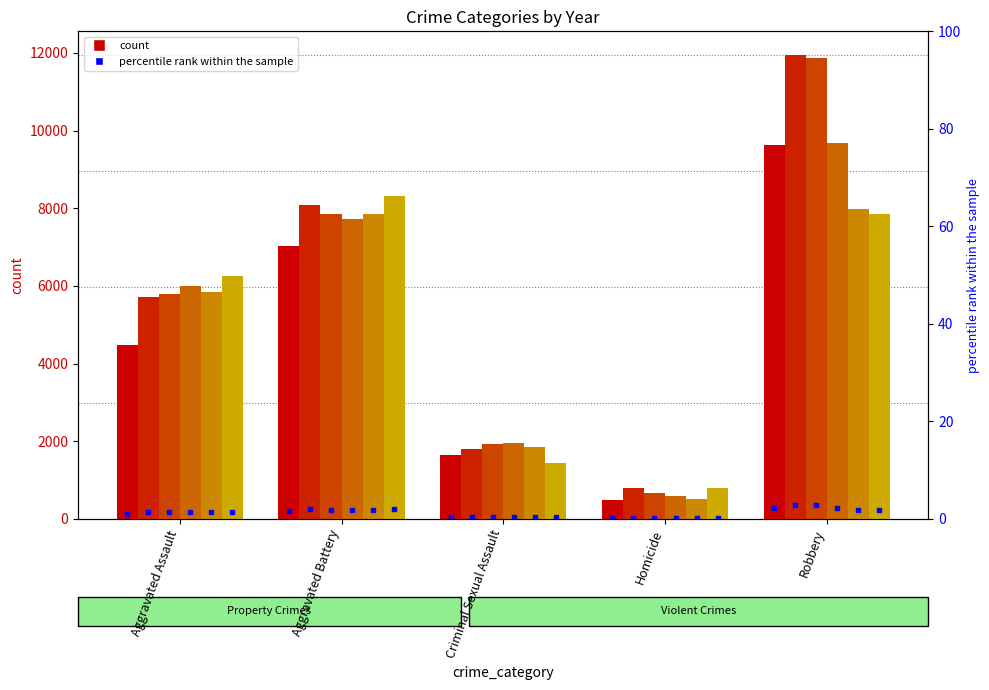

What is the difference between the 2015 values at Robbery and Aggravated Assault?

5158